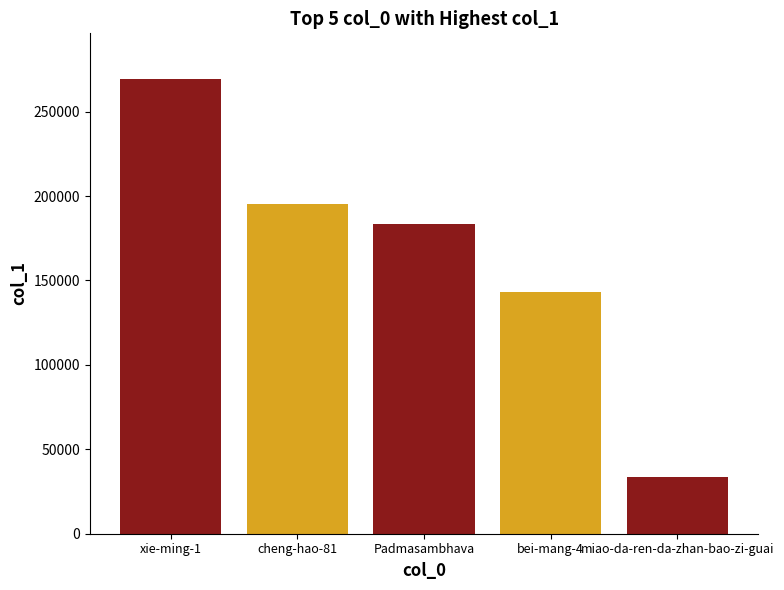

How many bars are there in total?

5